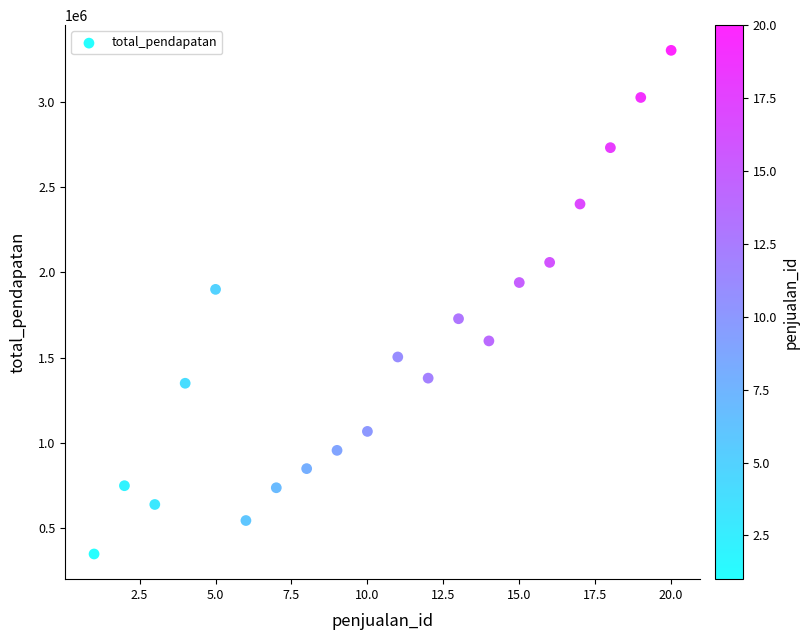

What is the range of Y values (max minus min)?

2950000